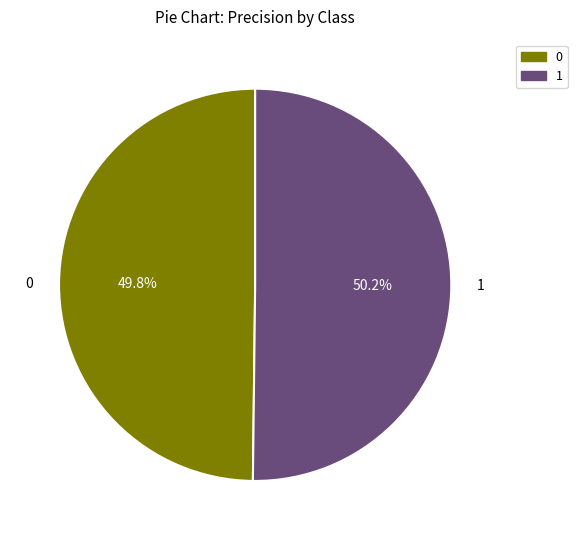

To the nearest percent, what is the average slice percentage?

50%